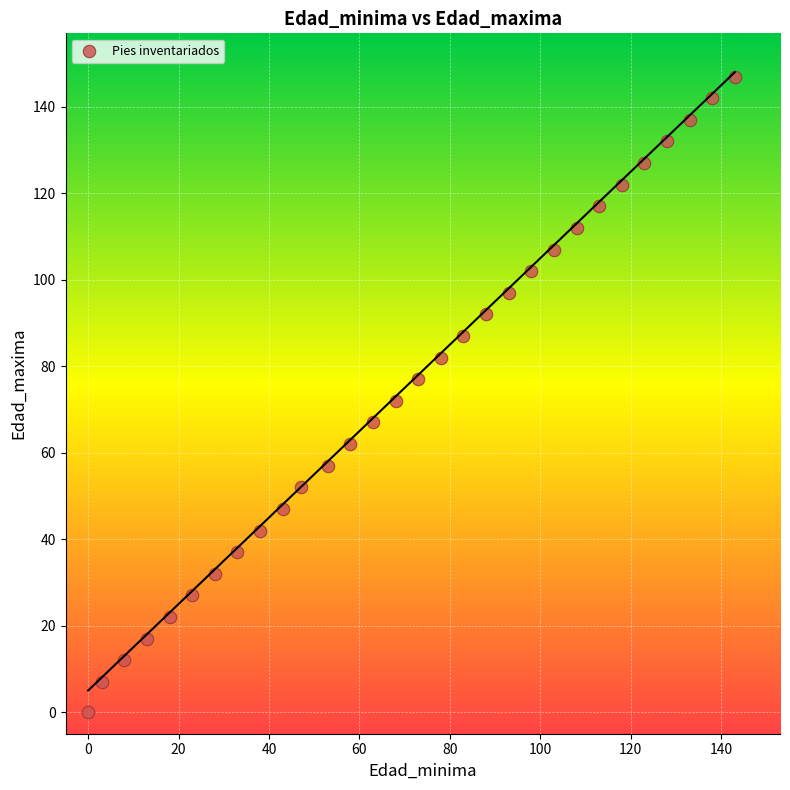

List the coordinates of all points as (X, Y) pairs, reading left to right.

(0, 0)  (3, 7)  (8, 12)  (13, 17)  (18, 22)  (23, 27)  (28, 32)  (33, 37)  (38, 42)  (43, 47)  (47, 52)  (53, 57)  (58, 62)  (63, 67)  (68, 72)  (73, 77)  (78, 82)  (83, 87)  (88, 92)  (93, 97)  (98, 102)  (103, 107)  (108, 112)  (113, 117)  (118, 122)  (123, 127)  (128, 132)  (133, 137)  (138, 142)  (143, 147)